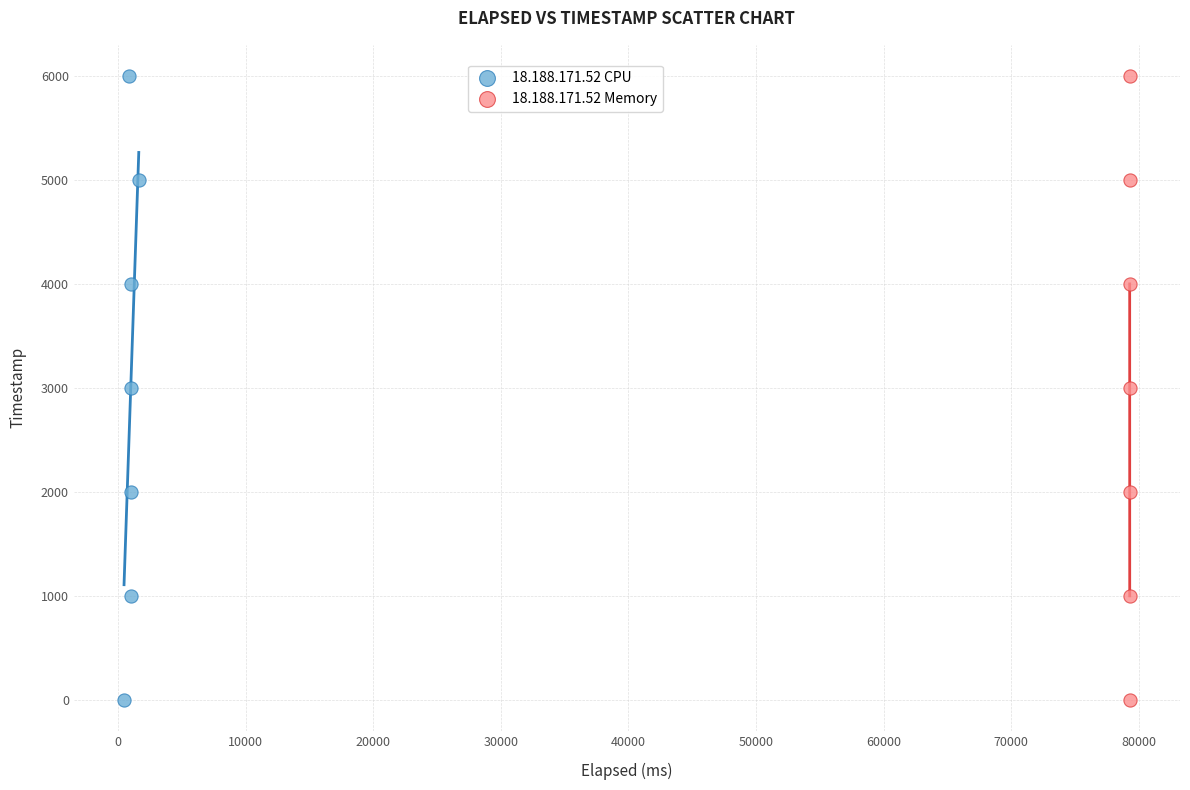

What are all the series names shown in the legend?

18.188.171.52 CPU, 18.188.171.52 Memory